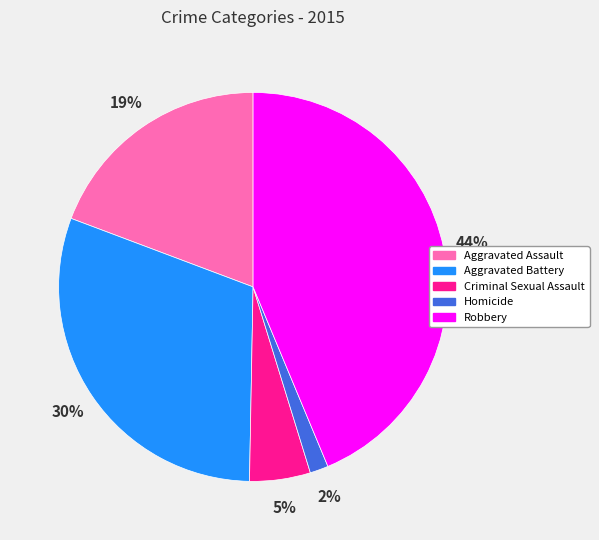

Do Robbery and Criminal Sexual Assault together represent more than half of the pie?

No